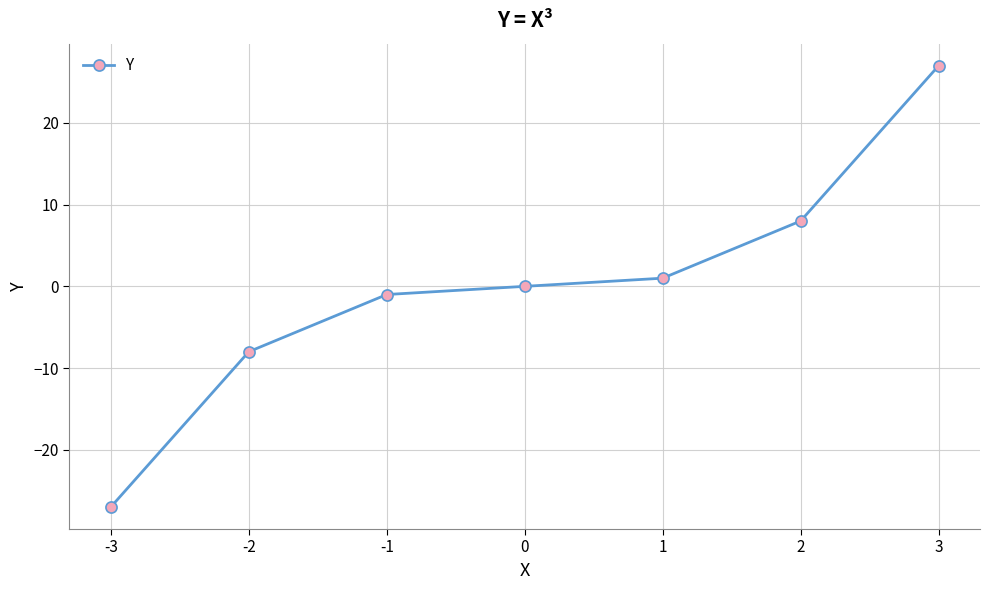

What is the difference between the second highest and second lowest values?

16